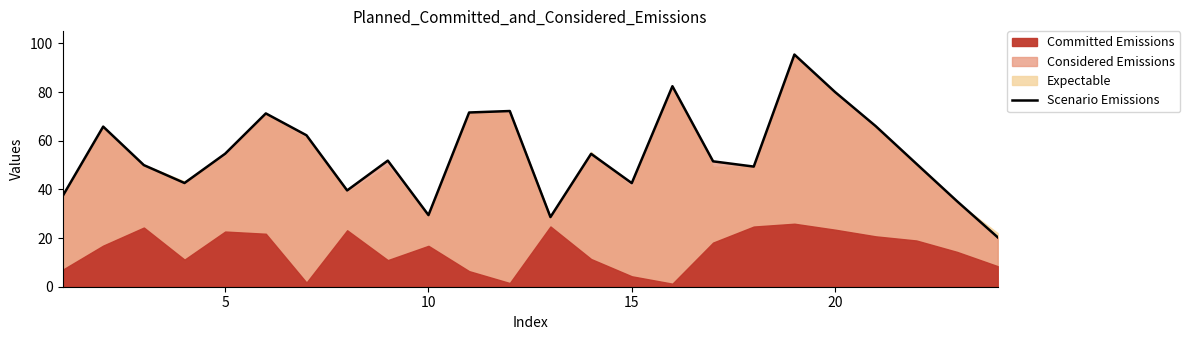

The Scenario Emissions series shows 42.6 at 15. True or false?

True